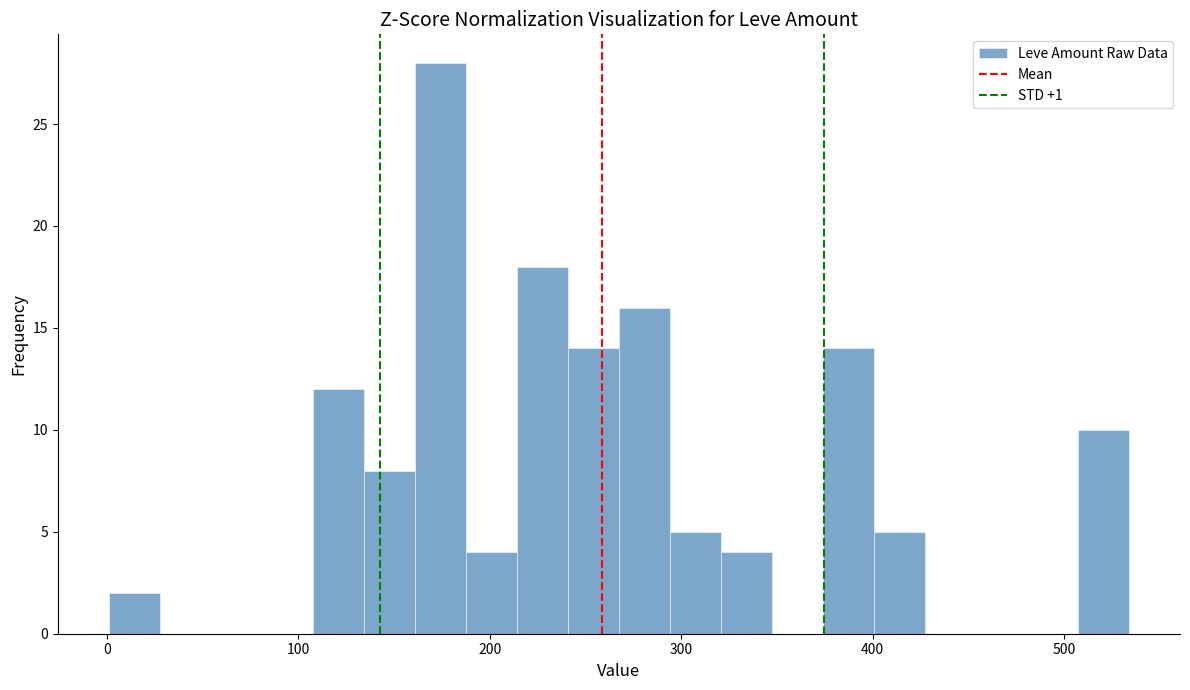

Around what value on the x-axis is the tallest bar? Give the approximate position of its centre, as read against the axis.

170